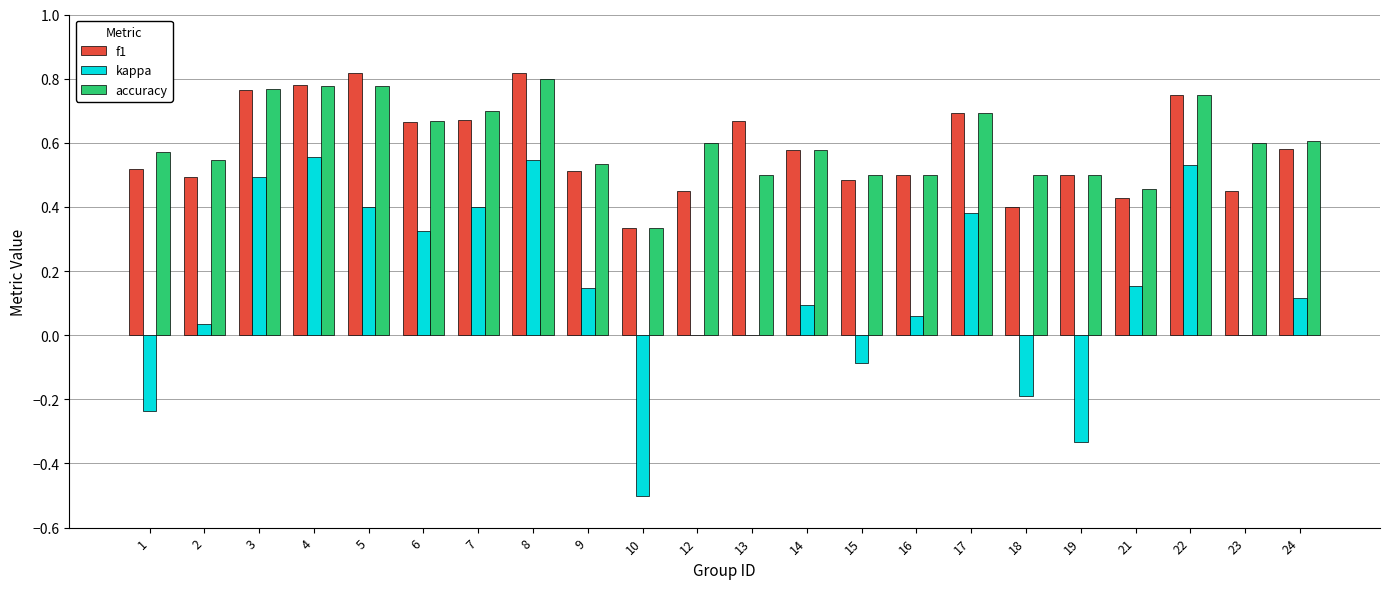

How many accuracy values are between 0 and 1?

22